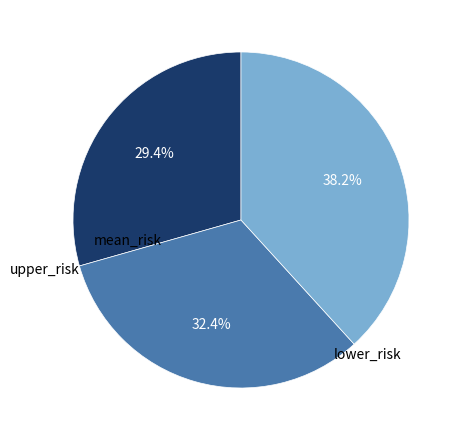

What portion of the pie excludes lower_risk?

67.6%